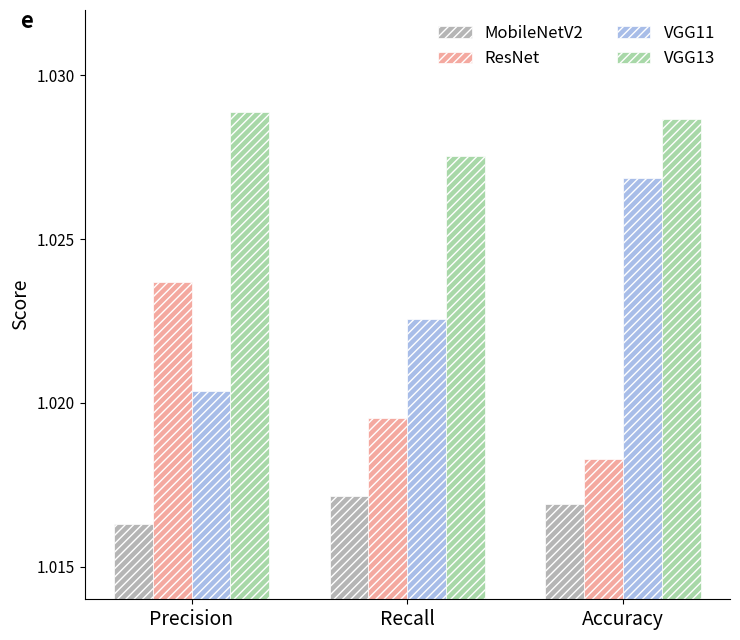

How many bars are there in total?

12